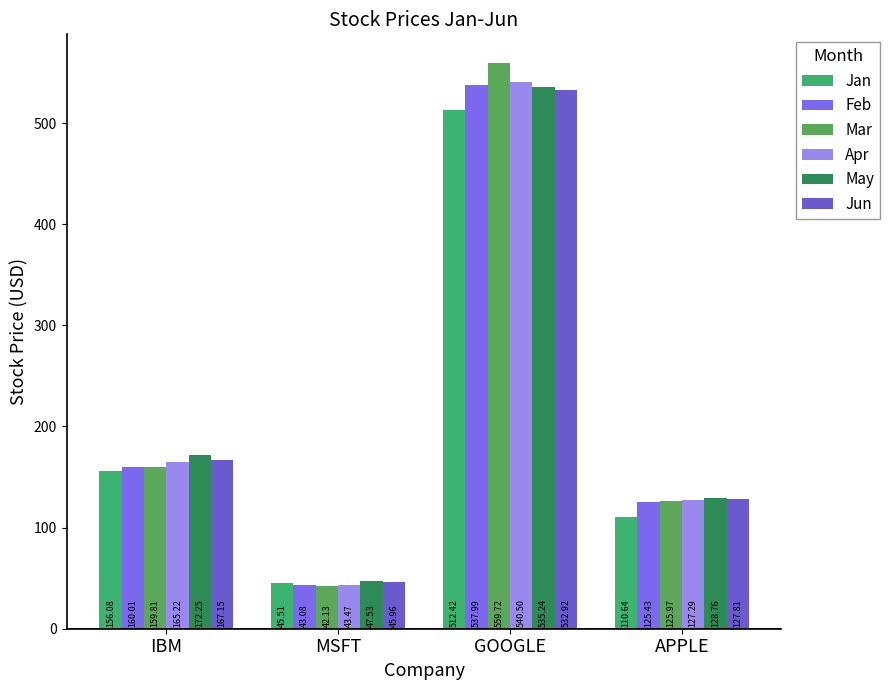

The value of Apr at IBM is 165.2. True or false?

True